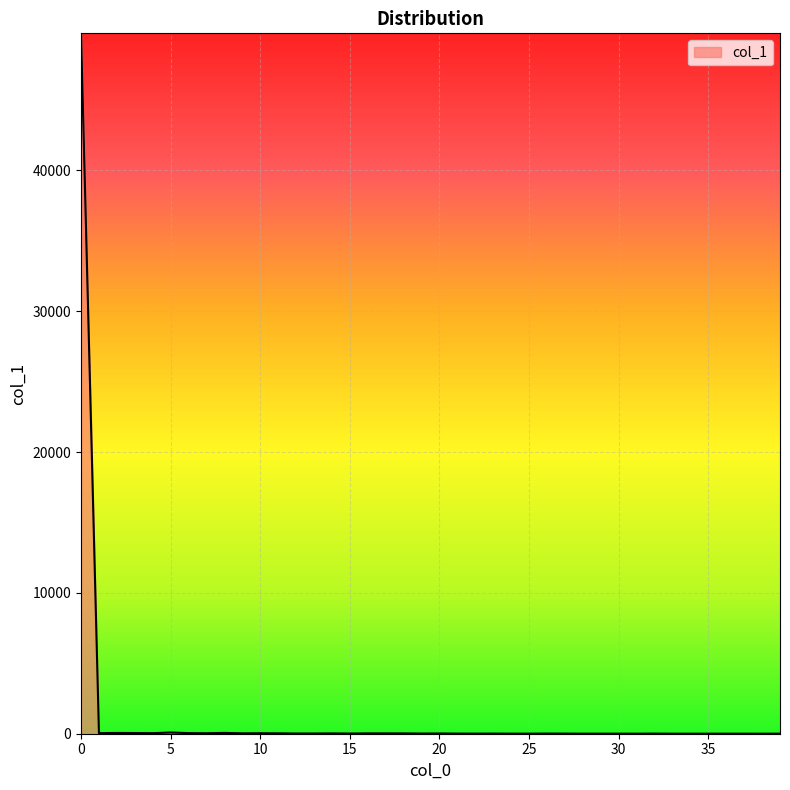

Does the chart display data point markers on the line(s)?

No